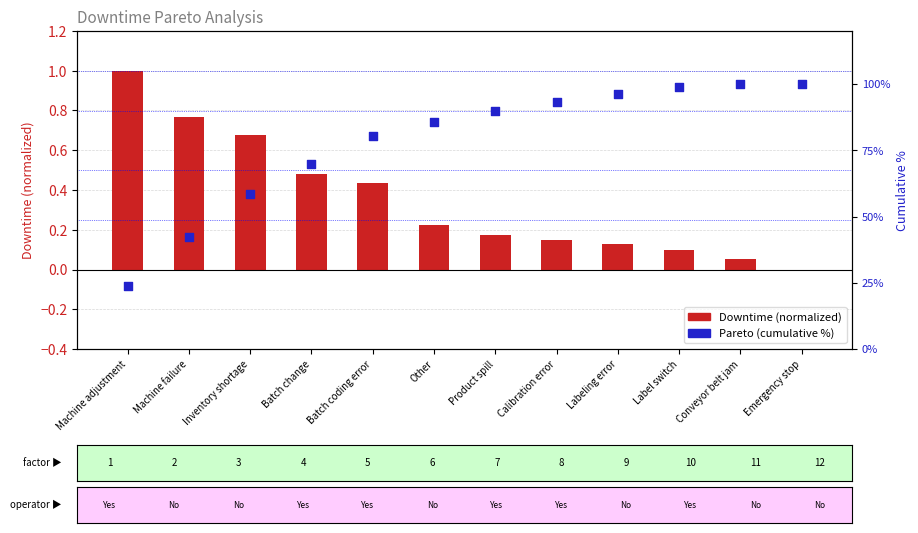

Is the value of Pareto (cumulative %) at Batch coding error greater than the value of Downtime (normalized) at Product spill?

Yes